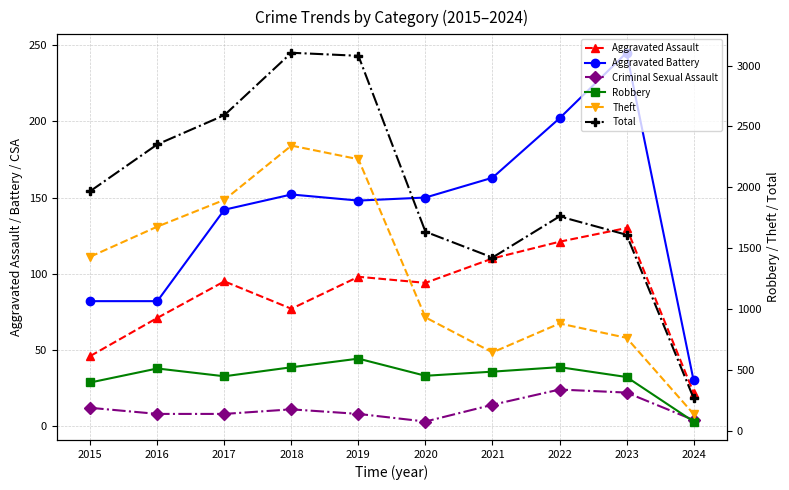

At which category is the sum across all series the highest?

2017